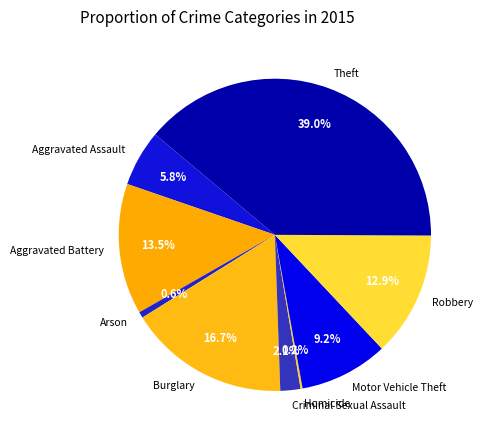

Which category has the biggest portion of the pie?

Theft